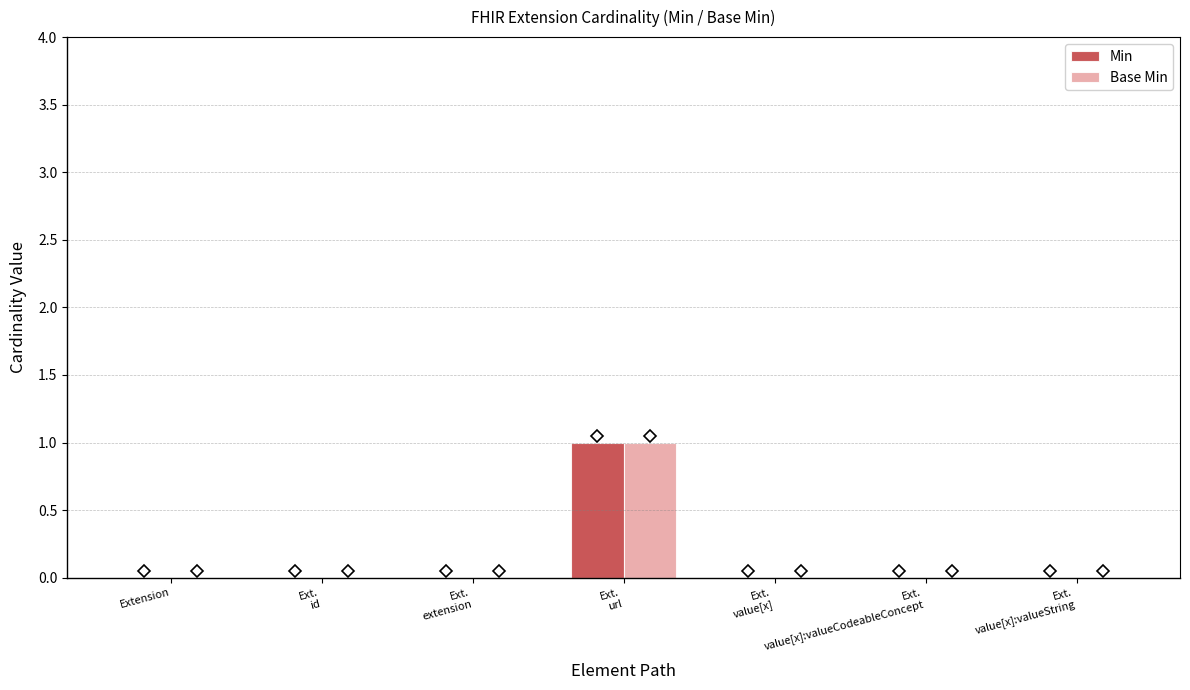

Reading right to left, what are all the values shown in this chart?

Min: Ext.
value[x]:valueString=0	Ext.
value[x]:valueCodeableConcept=0	Ext.
value[x]=0	Ext.
url=1	Ext.
extension=0	Ext.
id=0	Extension=0
Base Min: Ext.
value[x]:valueString=0	Ext.
value[x]:valueCodeableConcept=0	Ext.
value[x]=0	Ext.
url=1	Ext.
extension=0	Ext.
id=0	Extension=0